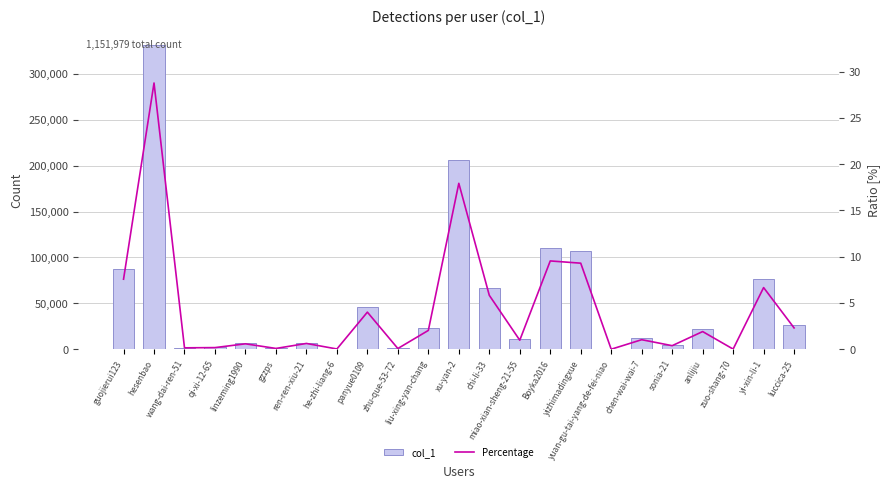

What is the sum of all col_1 values?

1151979.0